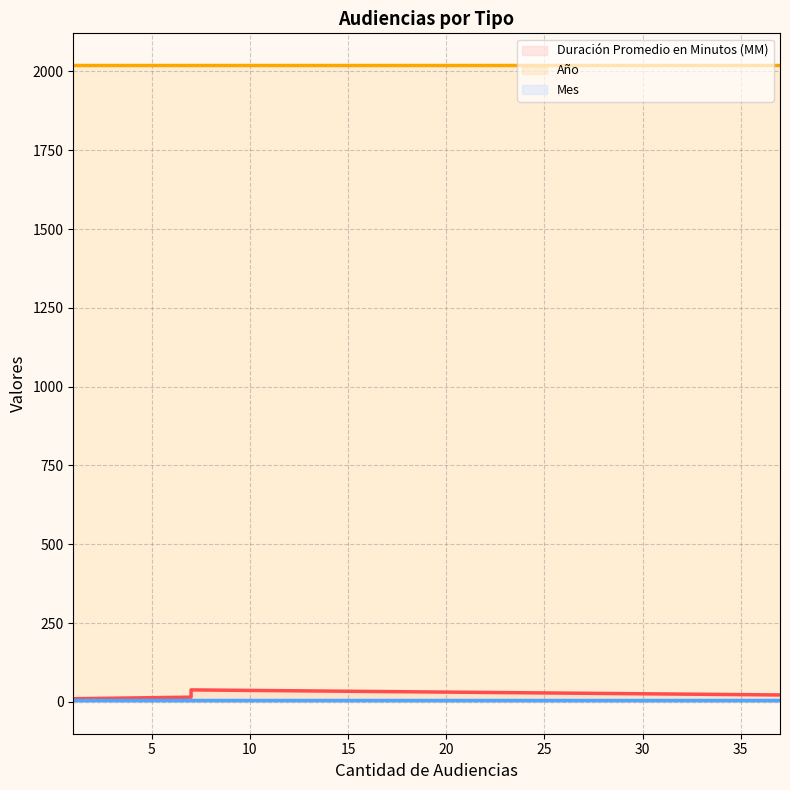

Count the number of categories in the chart.

4